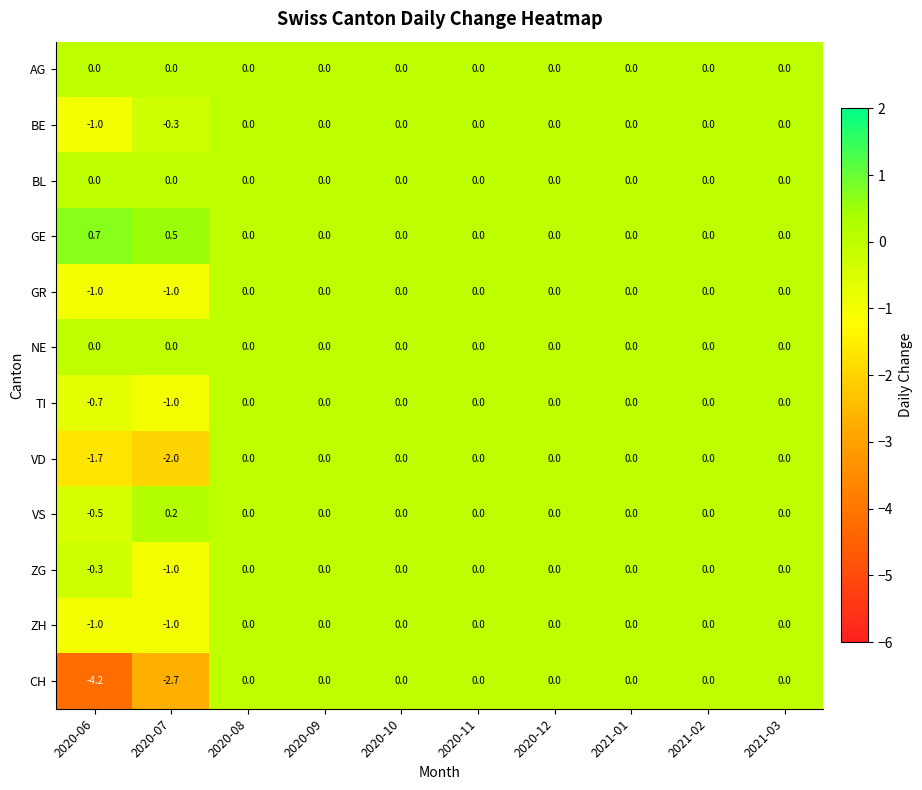

The value of GE at 2021-01 is 0.0. True or false?

True